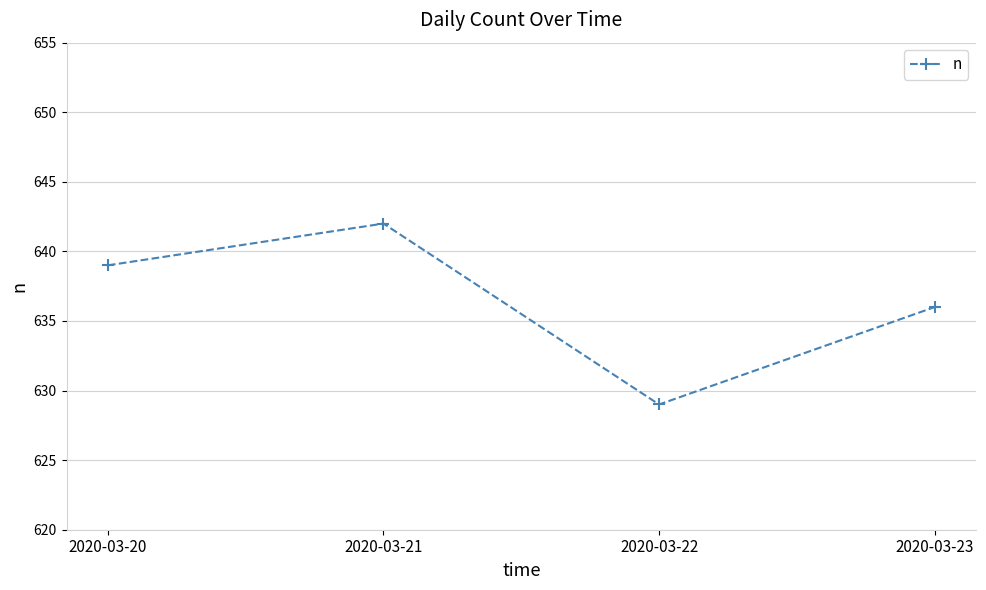

Approximately how many times larger is the value at 2020-03-23 compared to 2020-03-20?

1.0